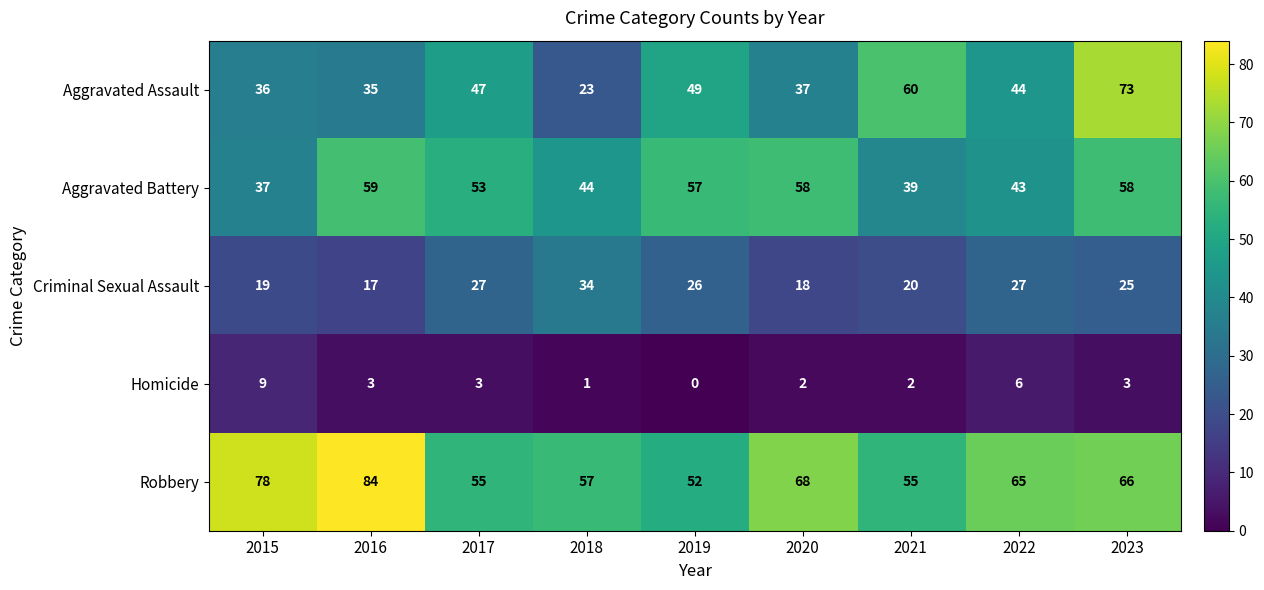

How many values in the Homicide series are below 3?

4